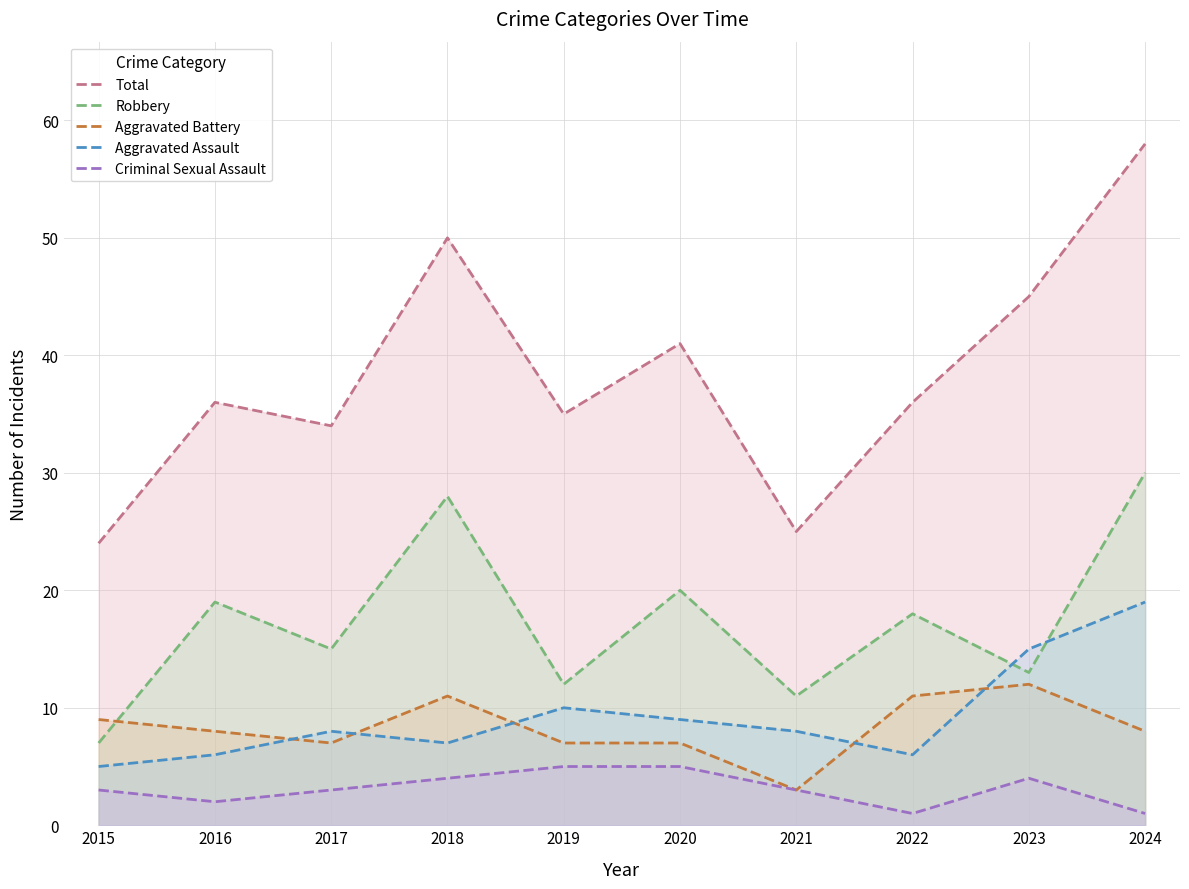

In Aggravated Battery, how many points are lower than both neighbors (excluding endpoints)?

2